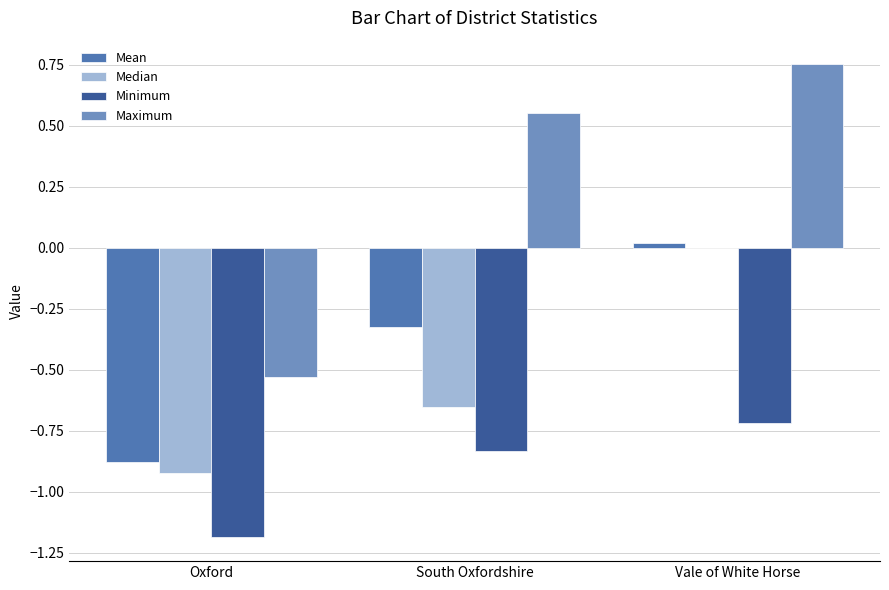

Does the chart contain stacked bars?

No